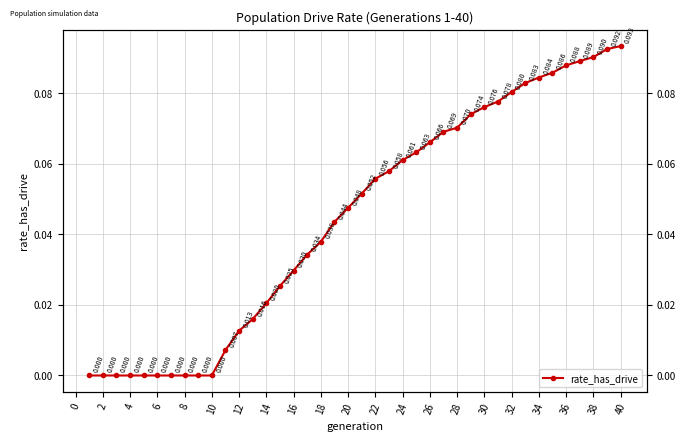

What is the greatest value displayed?

0.1